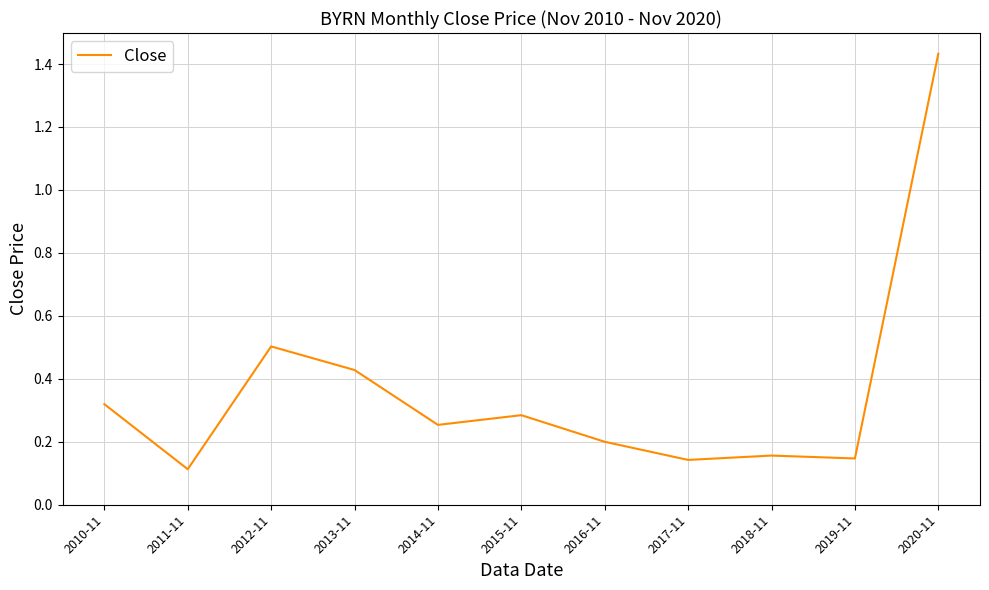

Which label corresponds to the smallest value in the chart?

2011-11